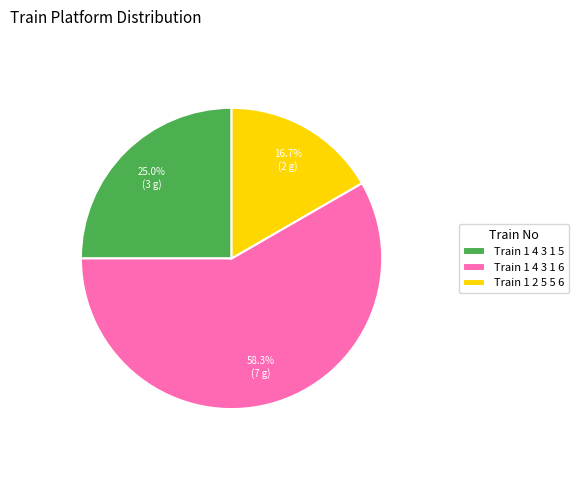

Rank the categories by value from lowest to highest.

Train 1 2 5 5 6, Train 1 4 3 1 5, Train 1 4 3 1 6